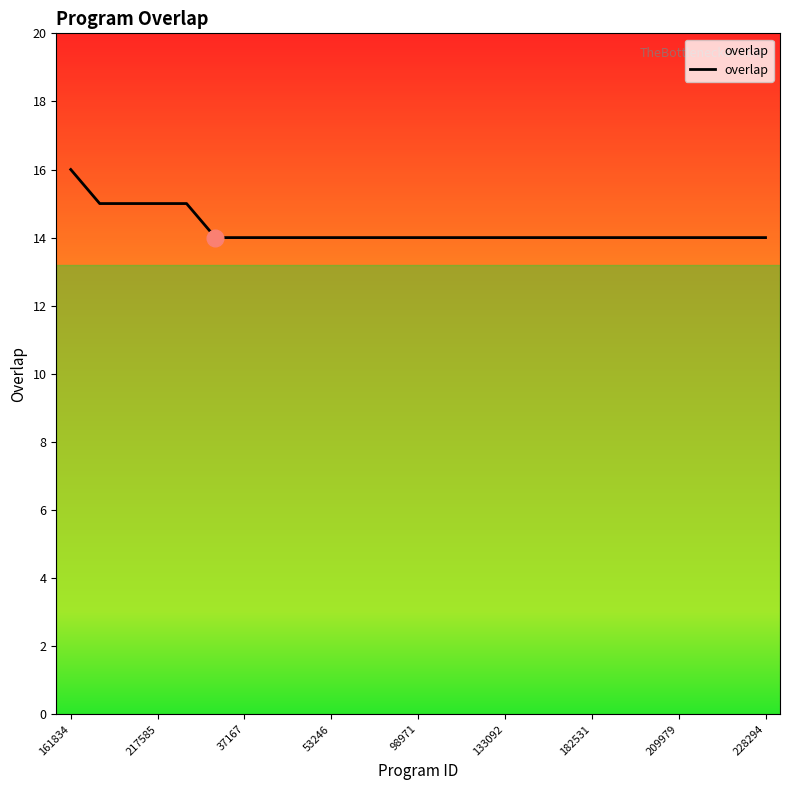

What is the maximum value shown in the chart?

16